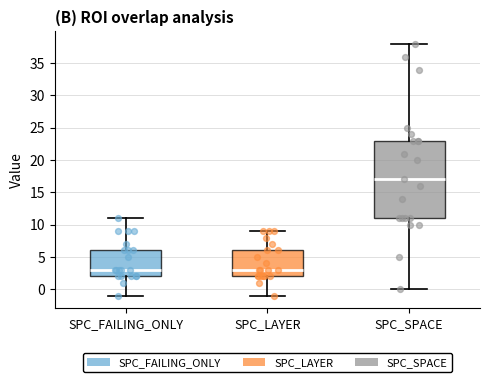

Where does the upper whisker of the box for SPC_SPACE end on the y-axis? The values are not printed on the chart, so give them approximately, as read against the axis.

38